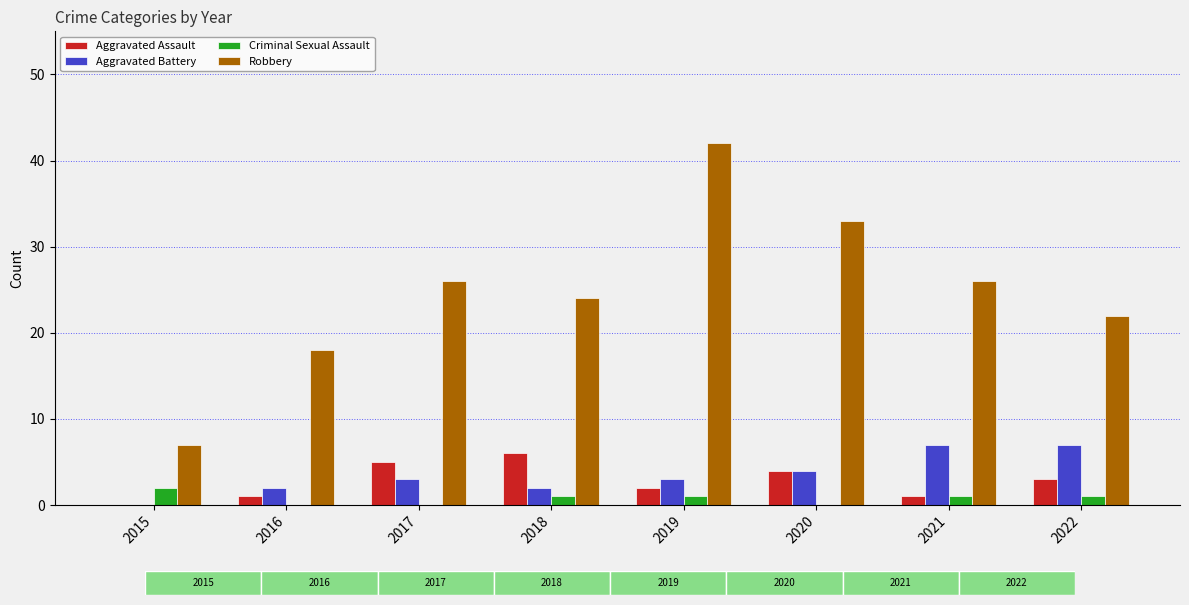

What value does the Aggravated Assault series have at 2016?

1